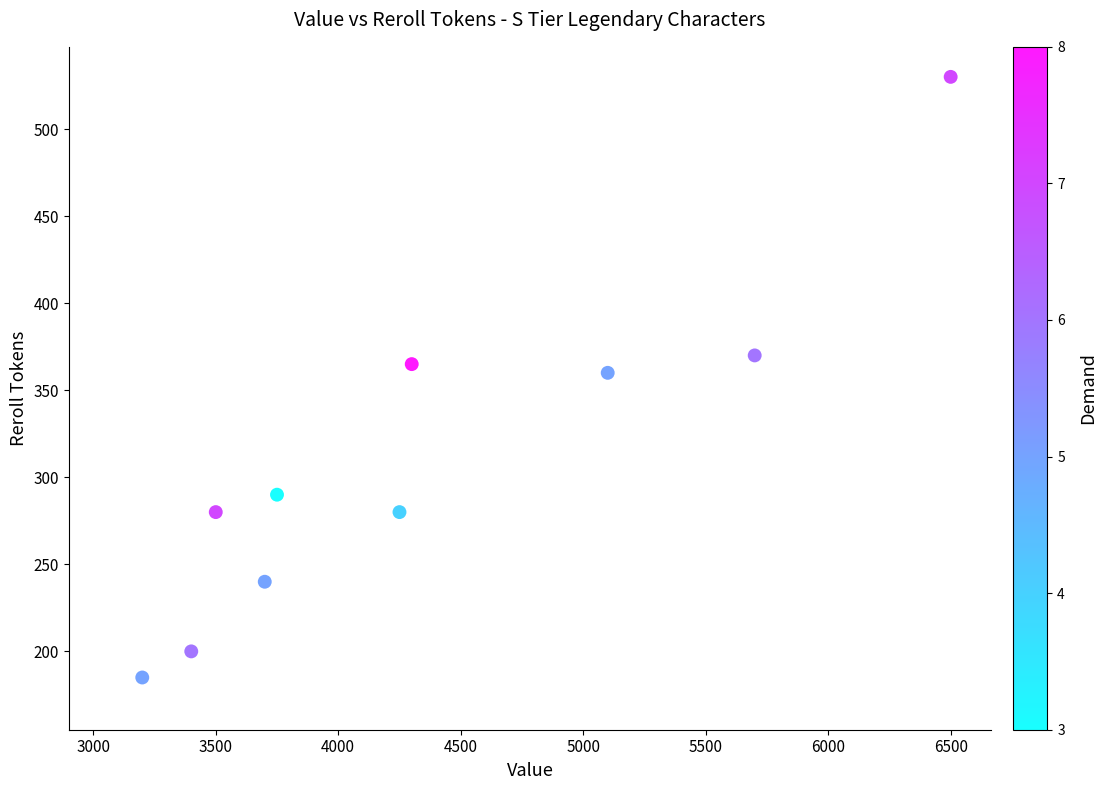

What is the range of X values (max minus min)?

3300